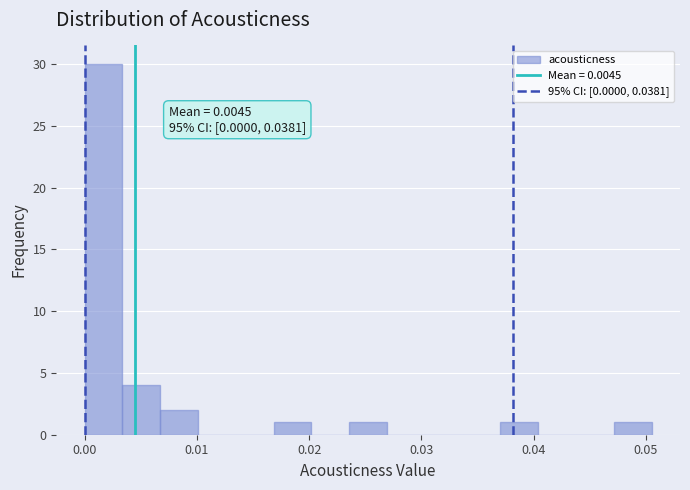

Around what value on the x-axis is the tallest bar? Give the approximate position of its centre, as read against the axis.

0.002